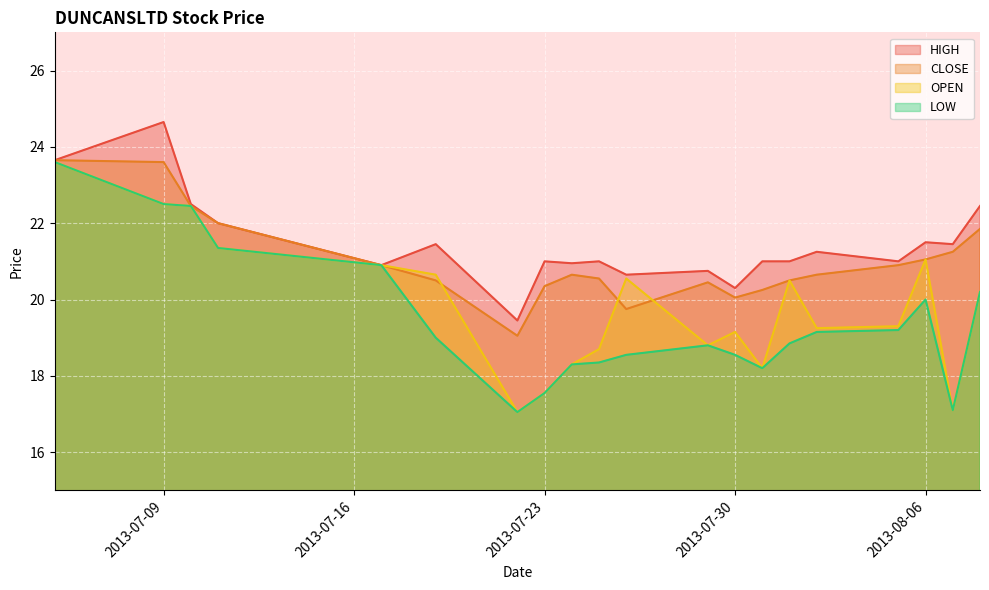

What is the difference between the highest and lowest values at 2013-07-29?

1.9